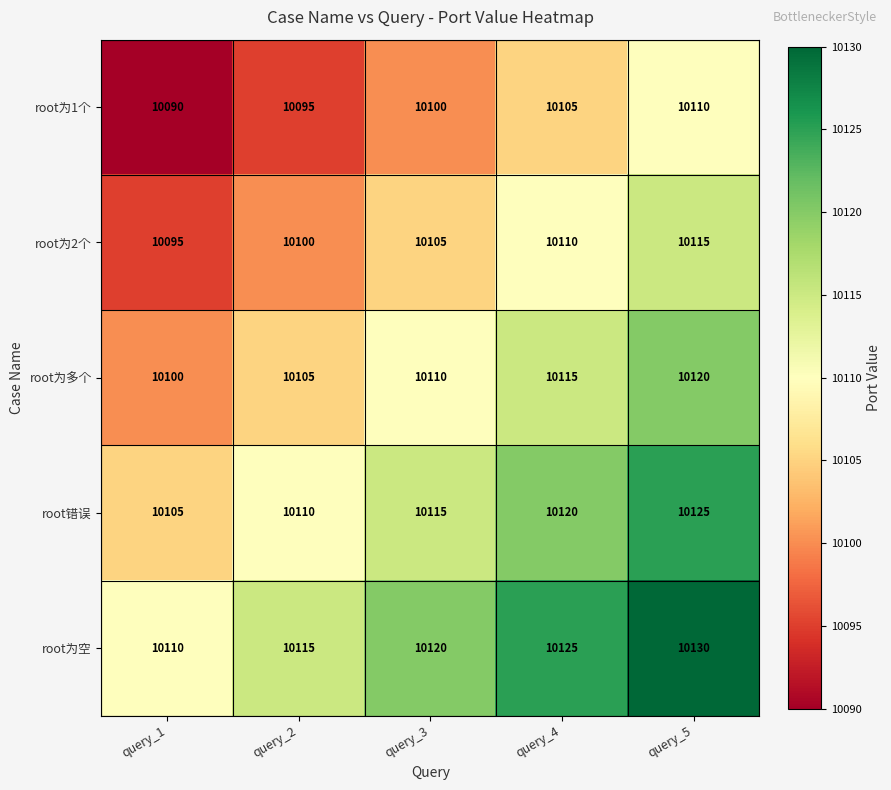

Which series has the largest total across all categories?

root为空